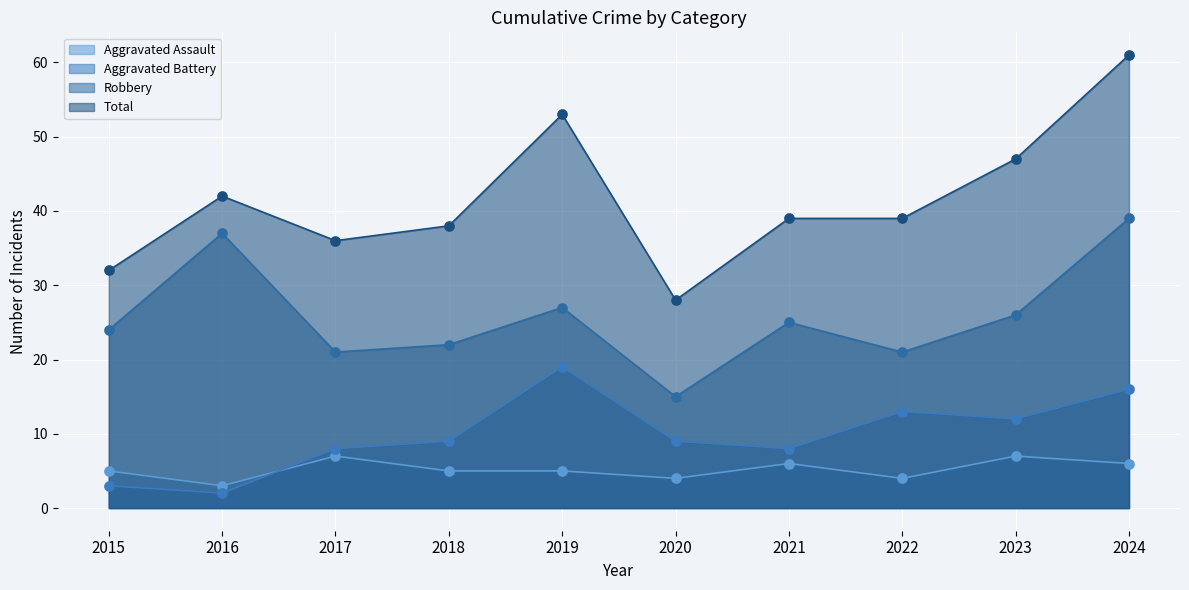

What is the total value across all series at 2017?

72